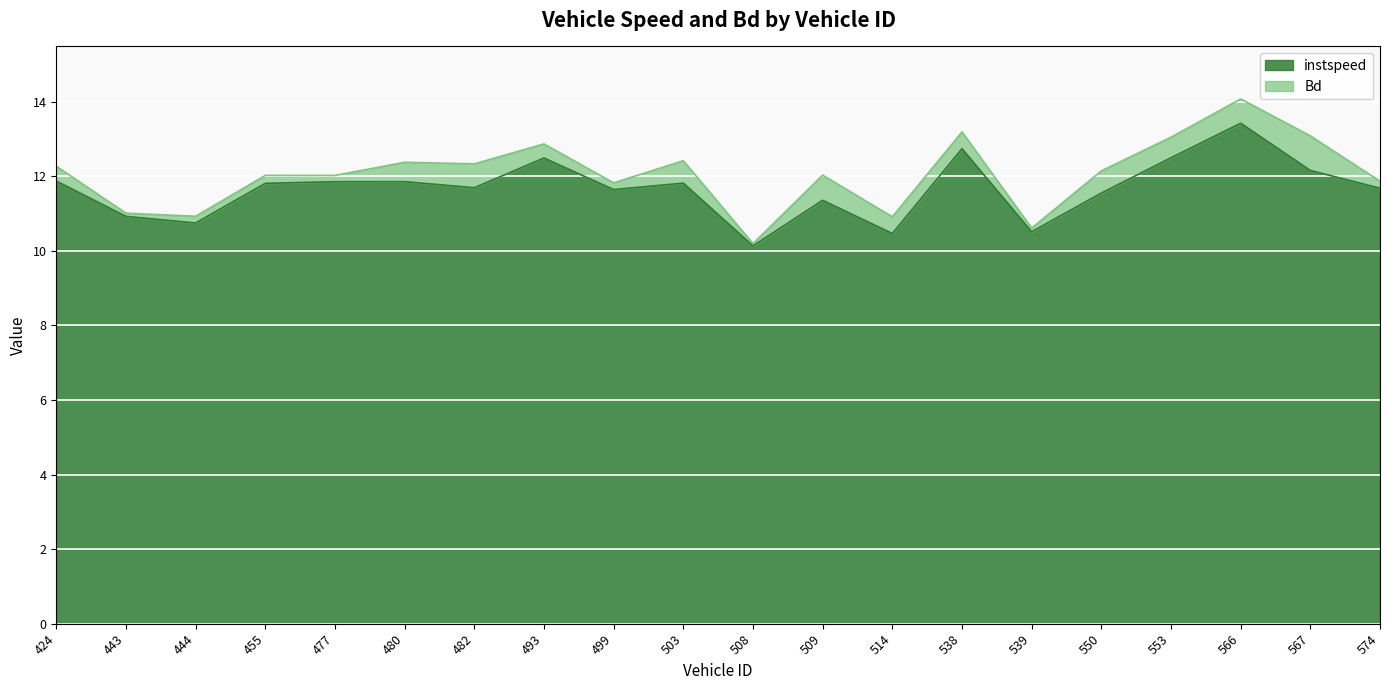

How many values are below 11?

5